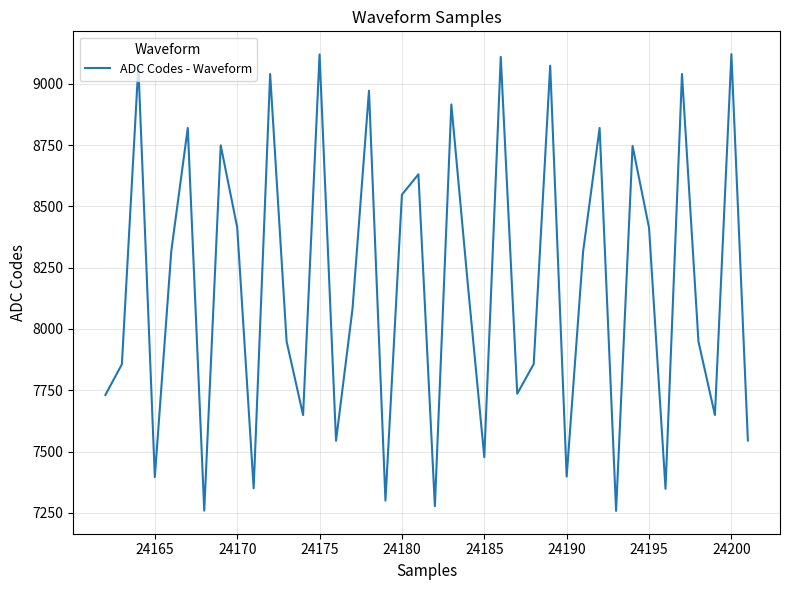

What is the maximum value shown in the chart?

9121